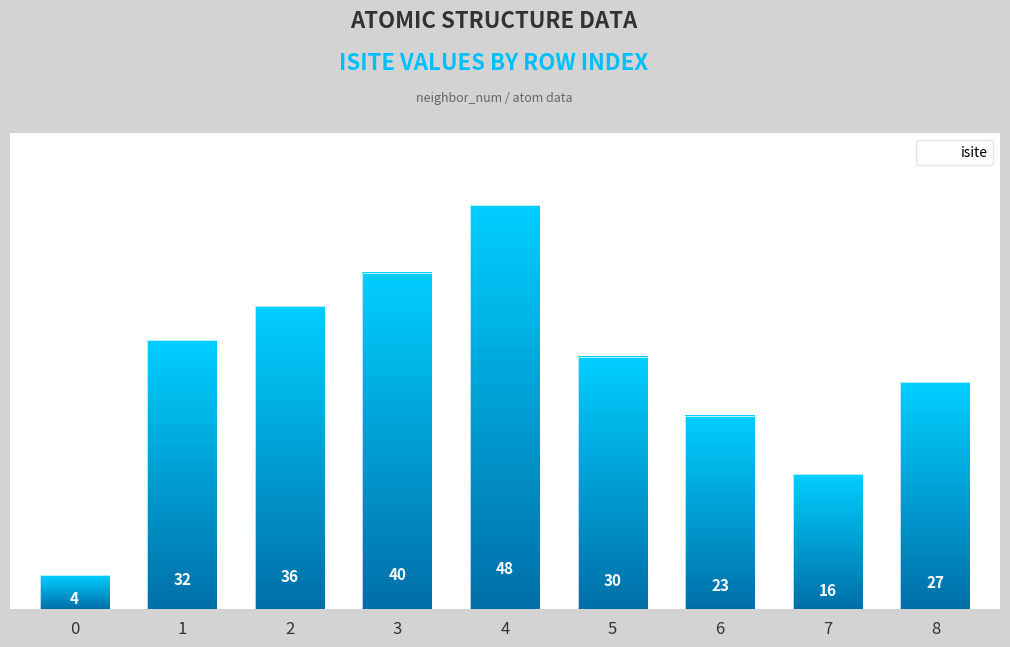

How many bars are there in total?

9